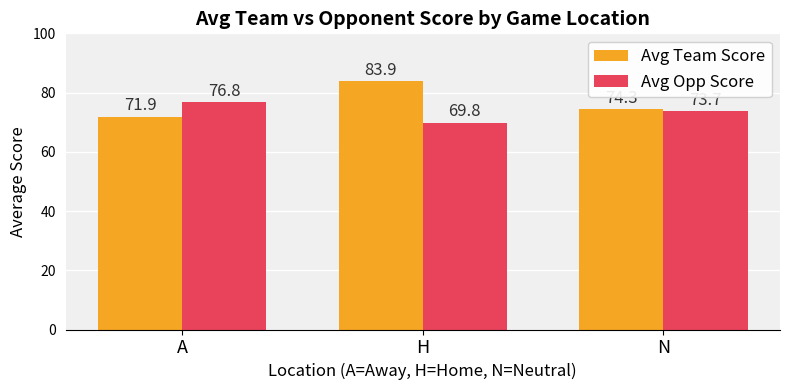

Reading right to left, list all the values displayed in this chart.

Avg Team Score: N=74.3	H=83.9	A=71.9
Avg Opp Score: N=73.7	H=69.8	A=76.8